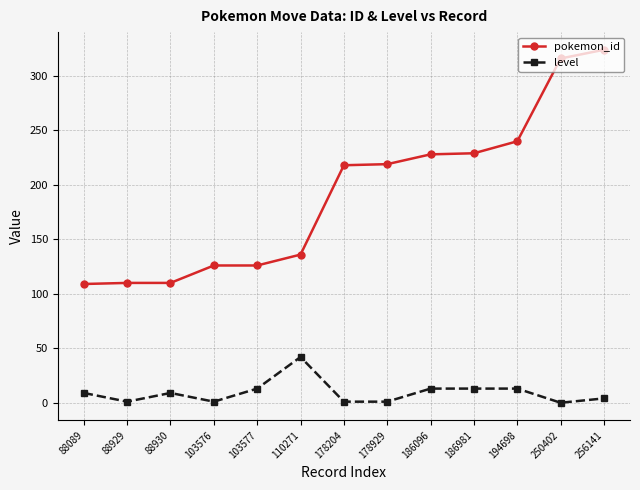

True or false: pokemon_id has a value of 68 at 110271.

False